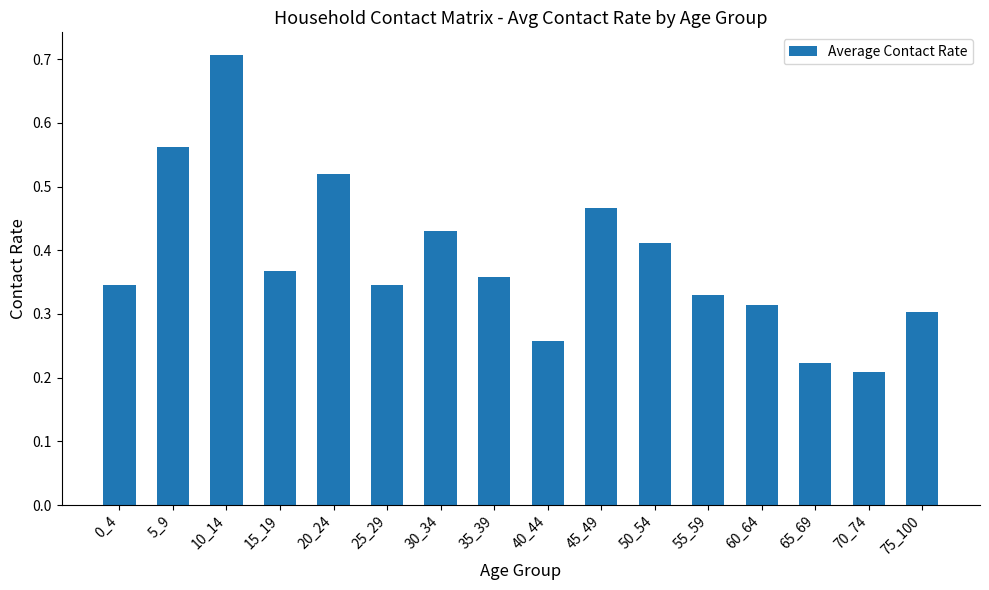

At which category does the chart reach its minimum across all series?

70_74